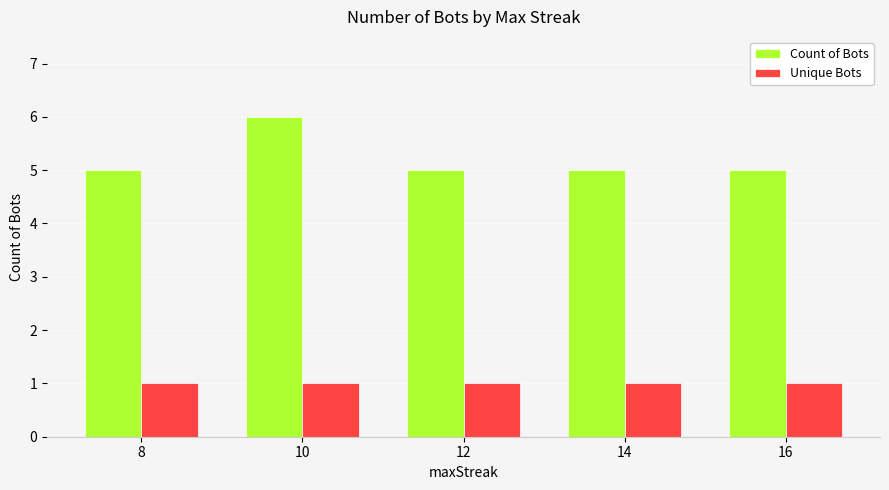

Which category has the highest value across all series?

10